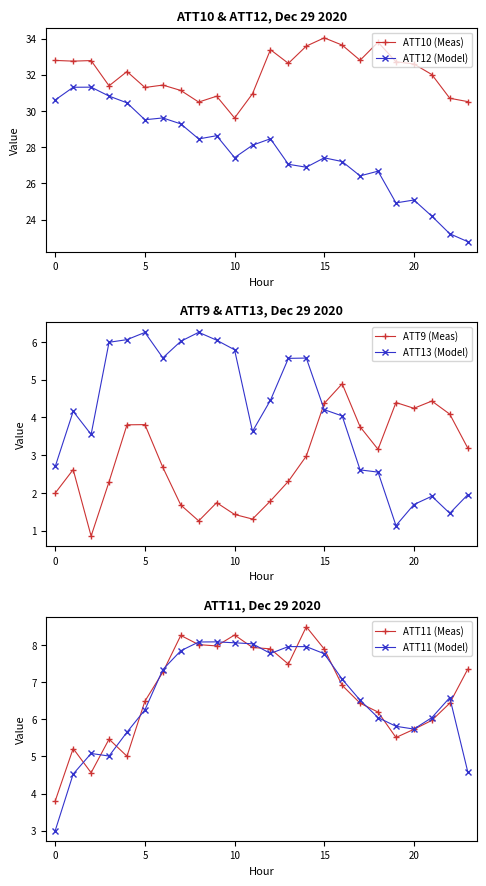

What is the minimum value for ATT11 (Meas)?

3.8